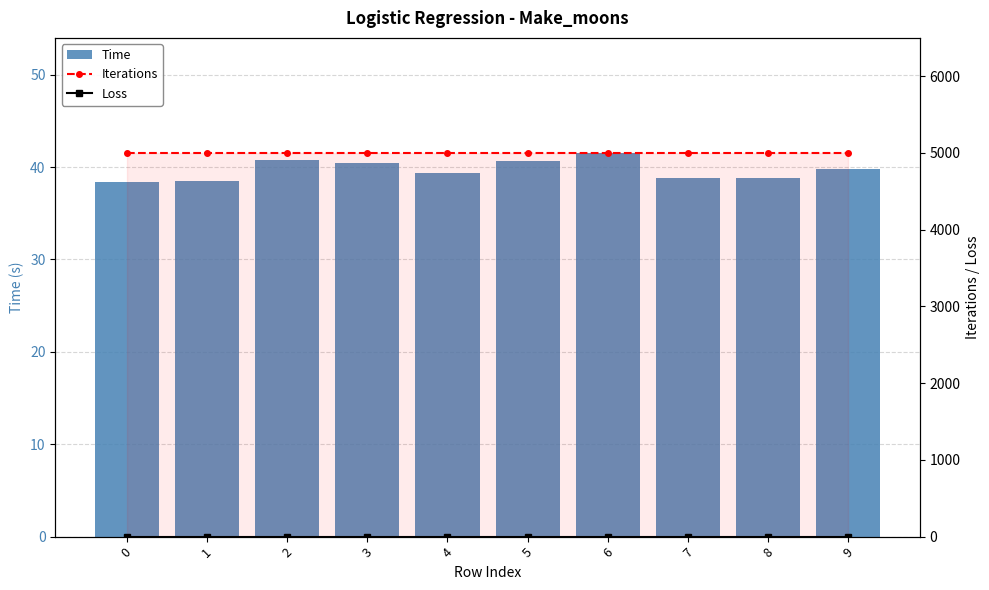

What is the average value of the Time series?

39.7